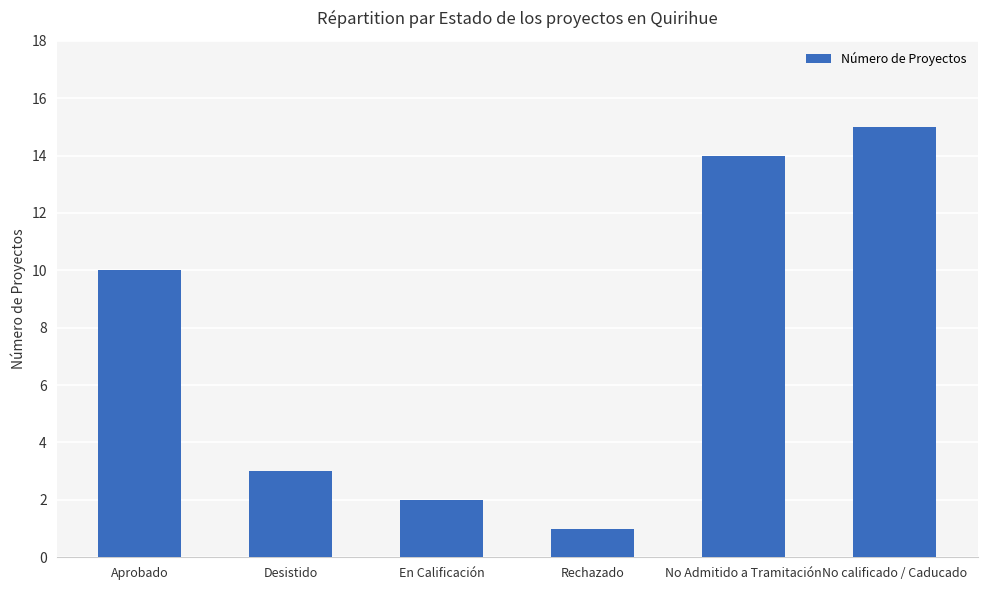

How many series are shown in this chart?

1